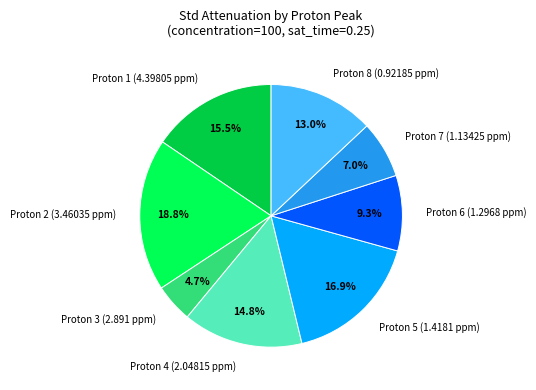

Is it true that Proton 8 (0.92185 ppm) is 7% of the pie?

False